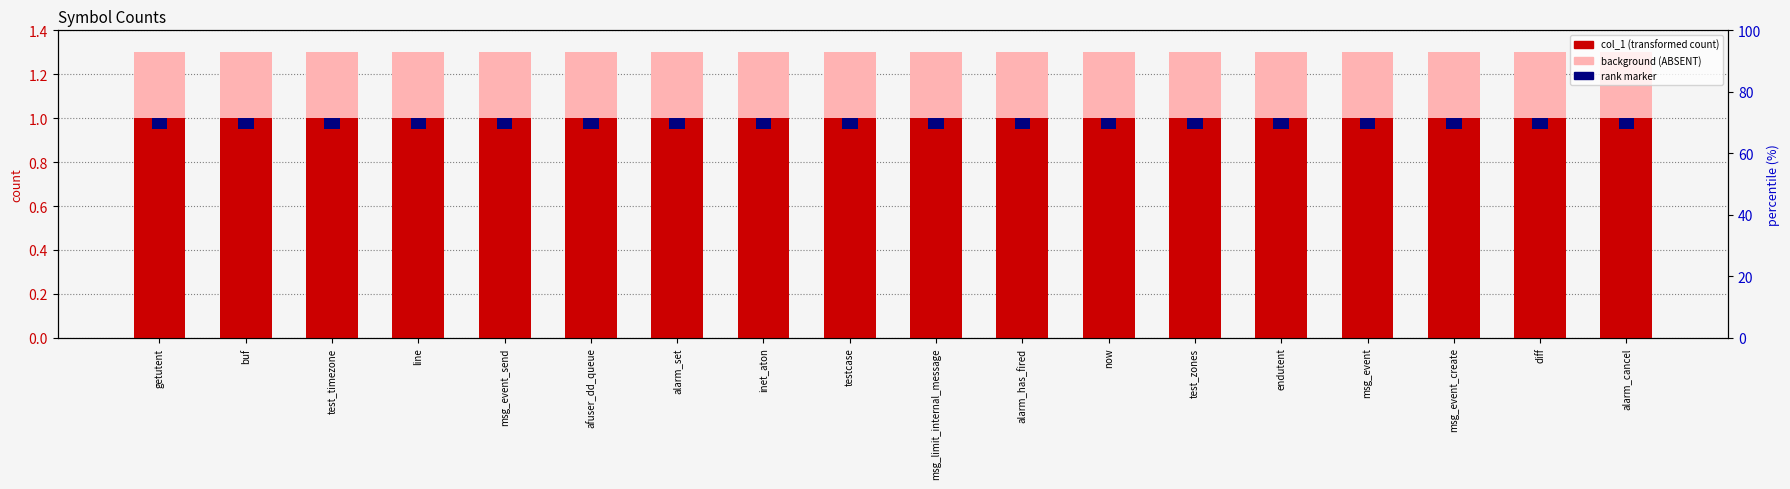

What is the value of the col_1 bar at the 7th from the left?

1.0